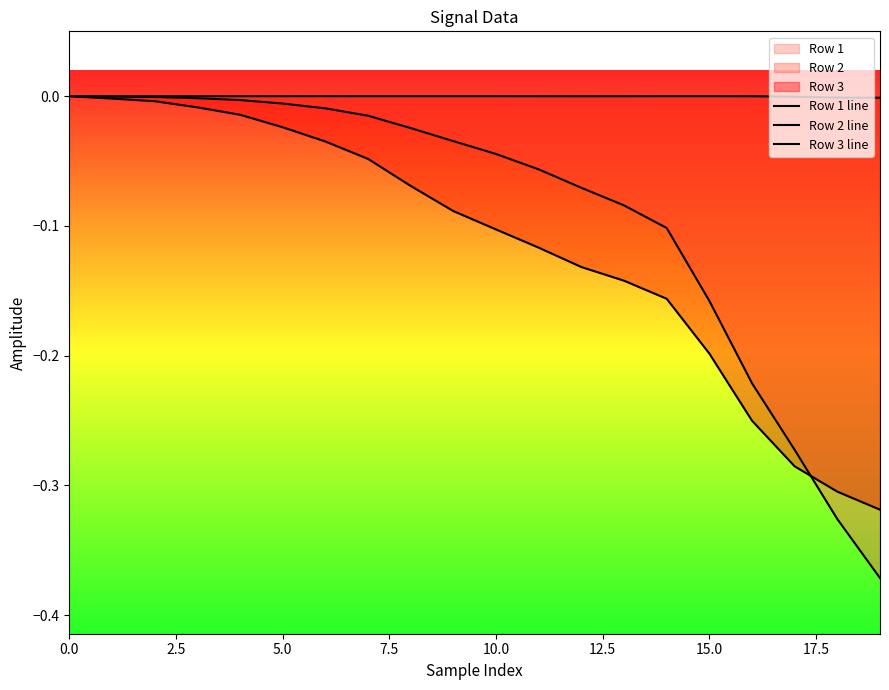

Which has a higher value, 18 or 16?

16